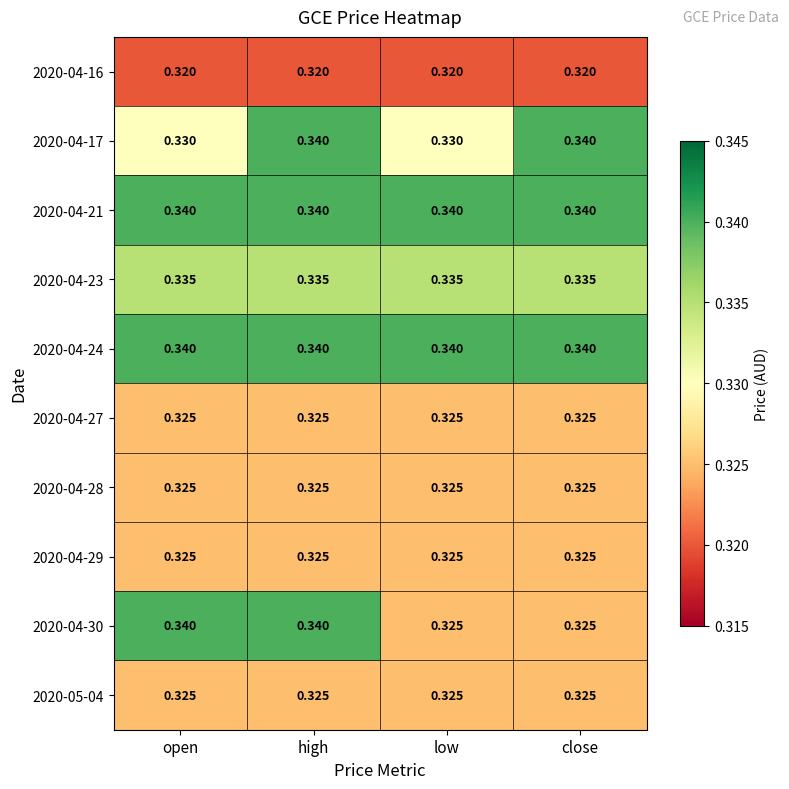

At which category is the sum across all series the highest?

high